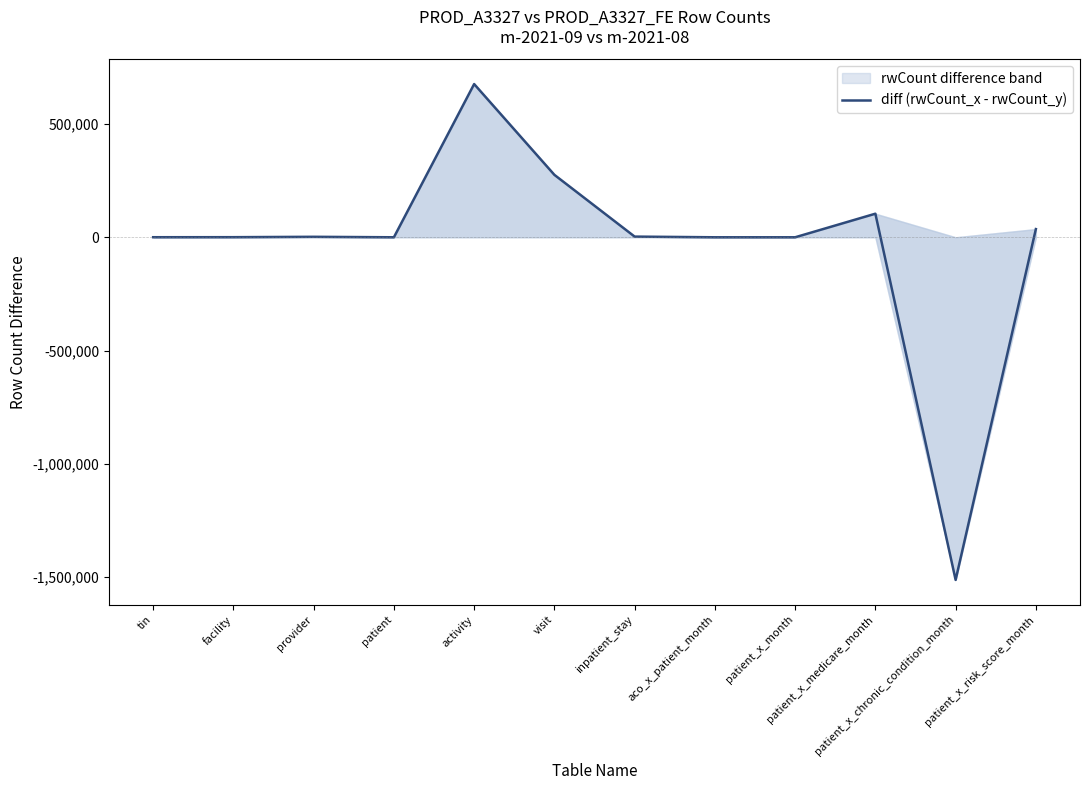

The value at inpatient_stay is 2998. True or false?

True